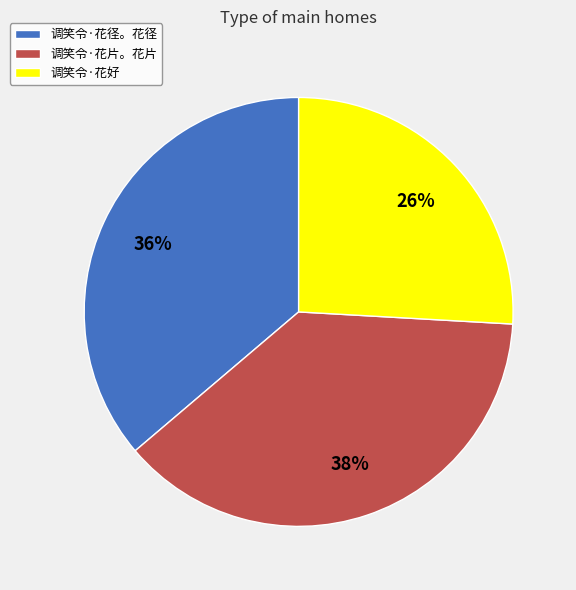

To the nearest percent, what is the average slice percentage?

33%